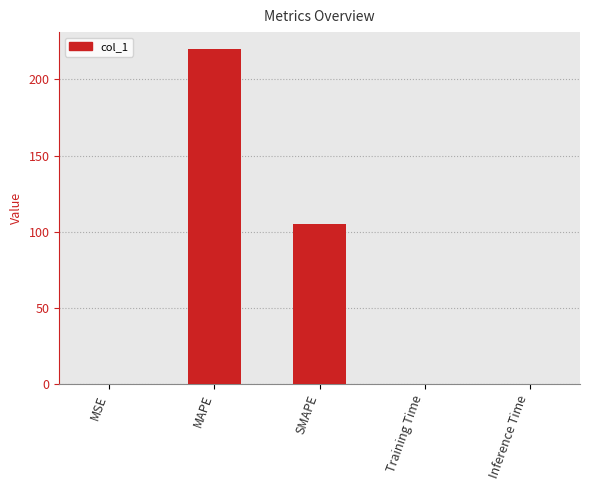

What is the sum of all values?

324.8